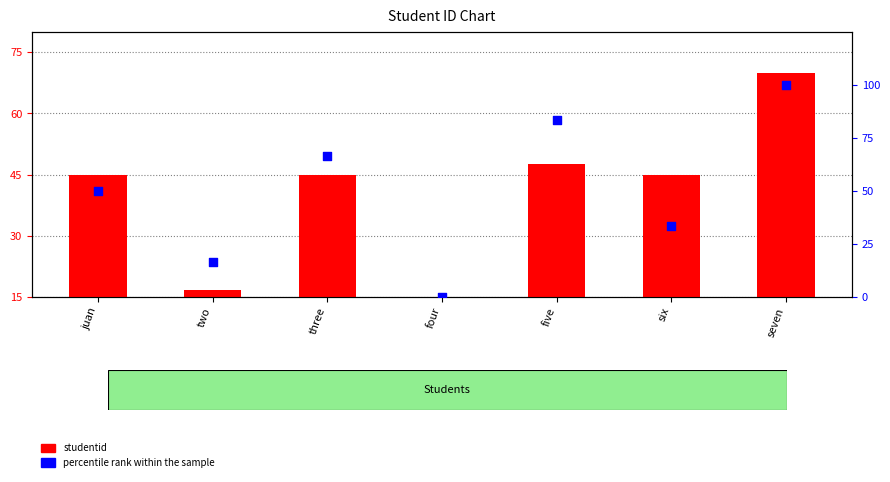

Which series has the largest total across all categories?

percentile rank within the sample